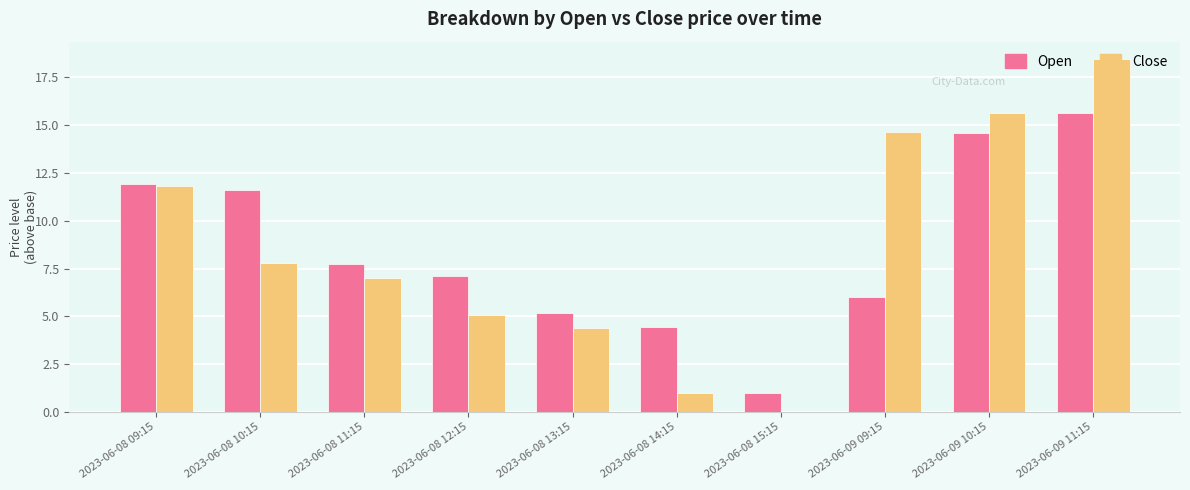

Are the bars horizontal?

No